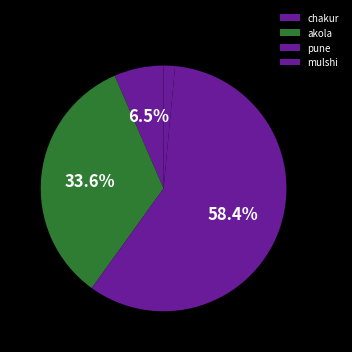

What is the change in value from chakur to akola?

+415